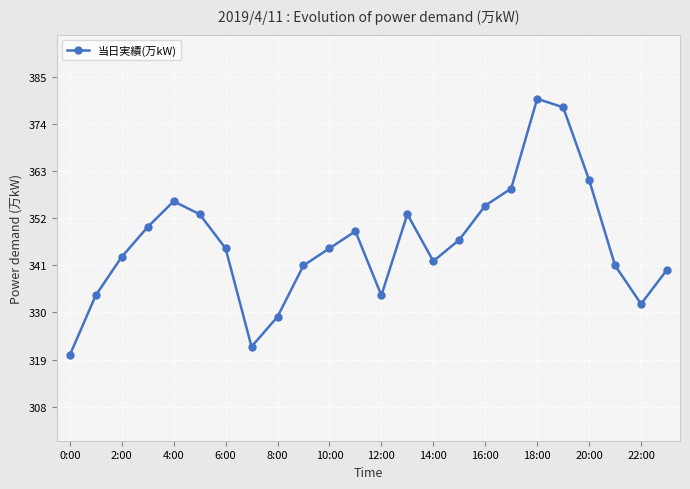

Reading left to right, extract all data points from this chart.

320	334	343	350	356	353	345	322	329	341	345	349	334	353	342	347	355	359	380	378	361	341	332	340